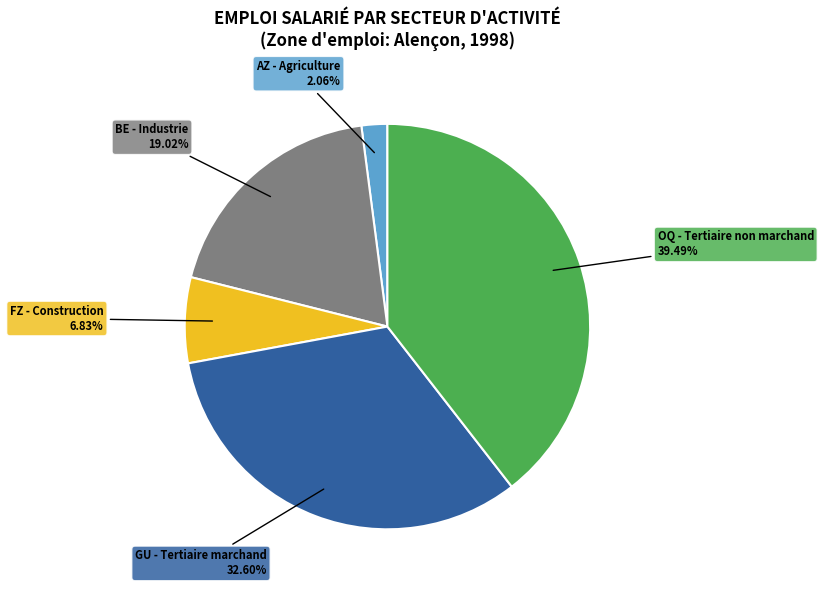

Which slice is the smallest?

AZ - Agriculture